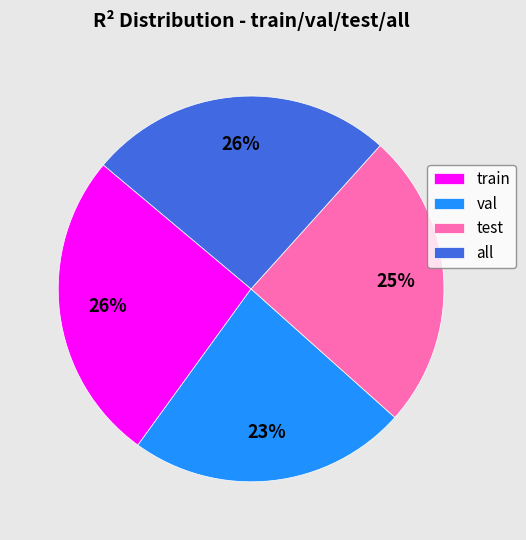

Do all and train together represent more than half of the pie?

Yes